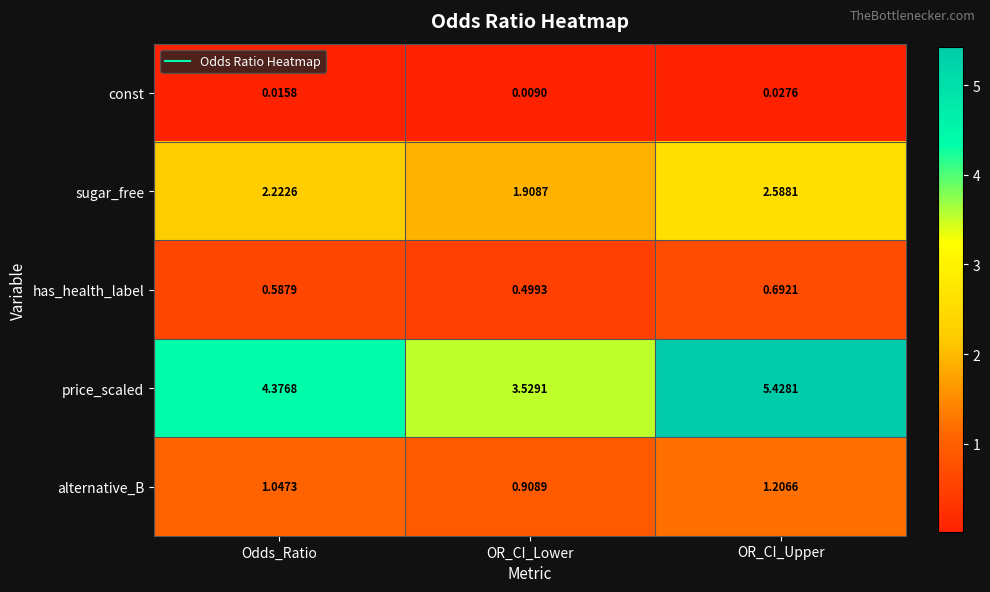

Rank the series at Odds_Ratio from lowest to highest value.

const, has_health_label, alternative_B, sugar_free, price_scaled